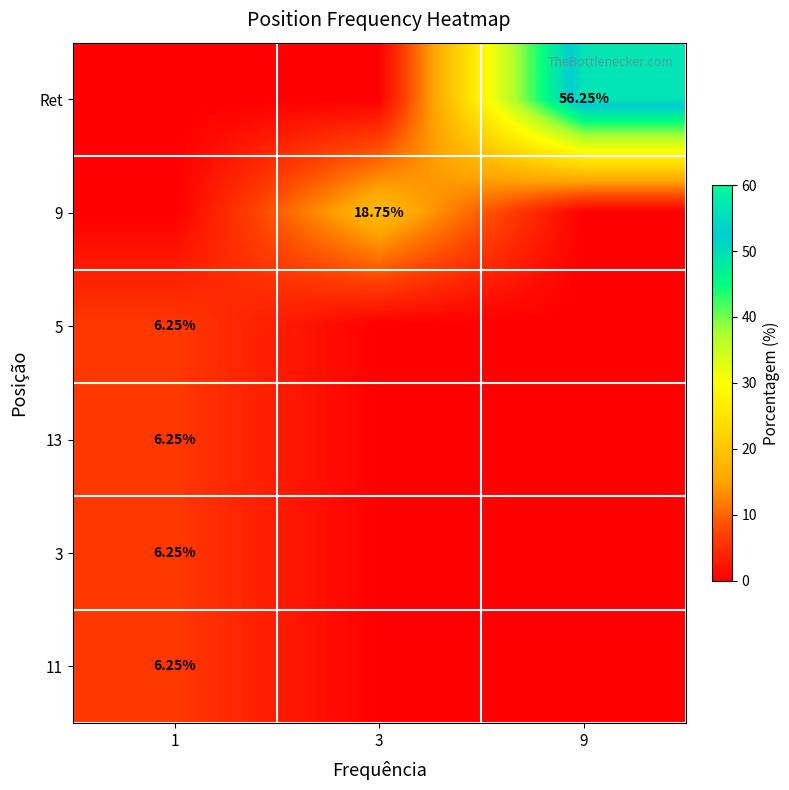

Which series has the largest range (max minus min)?

Ret